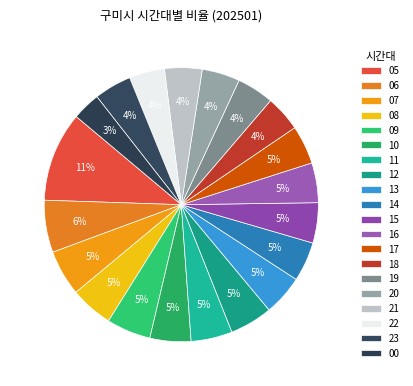

Is the sum of 07 and 18 greater than half?

No